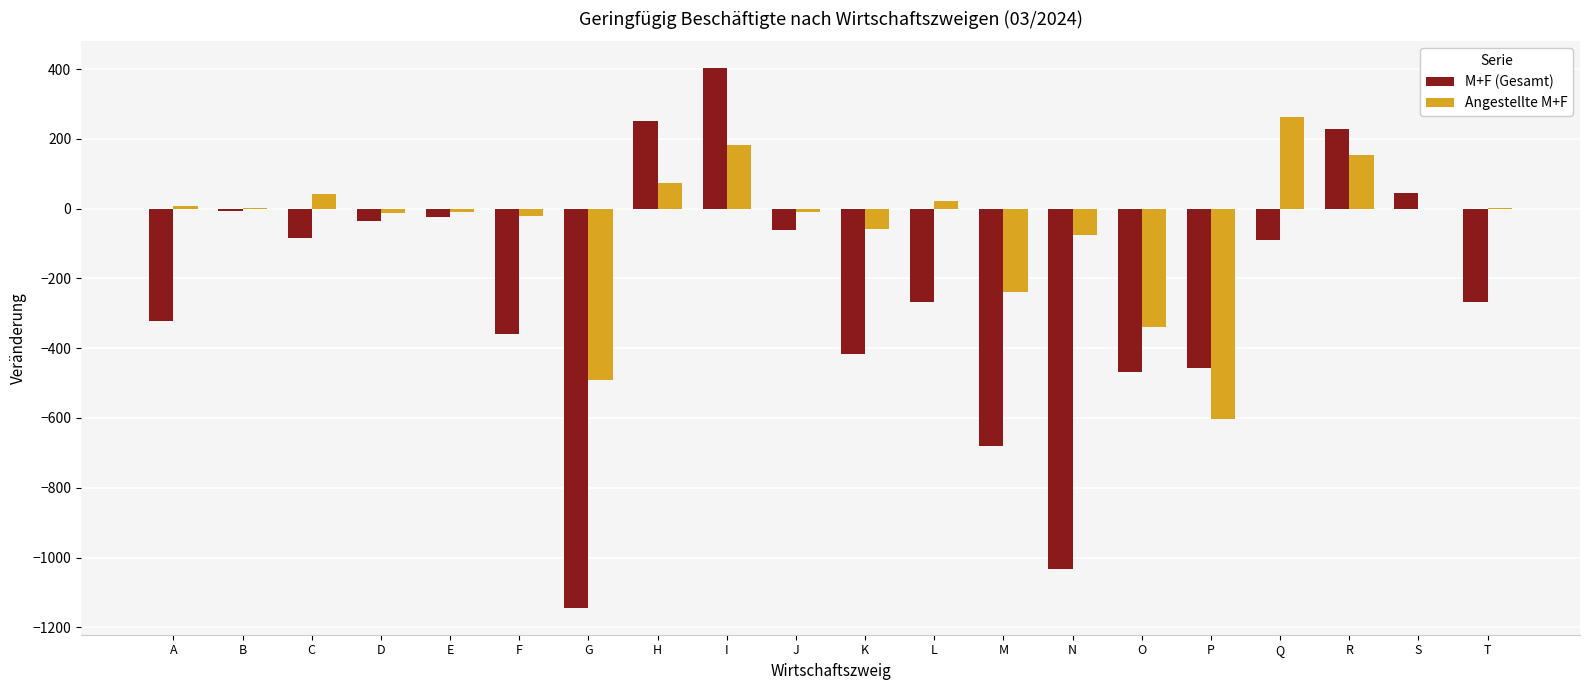

What is the total value across all series at D?

-50